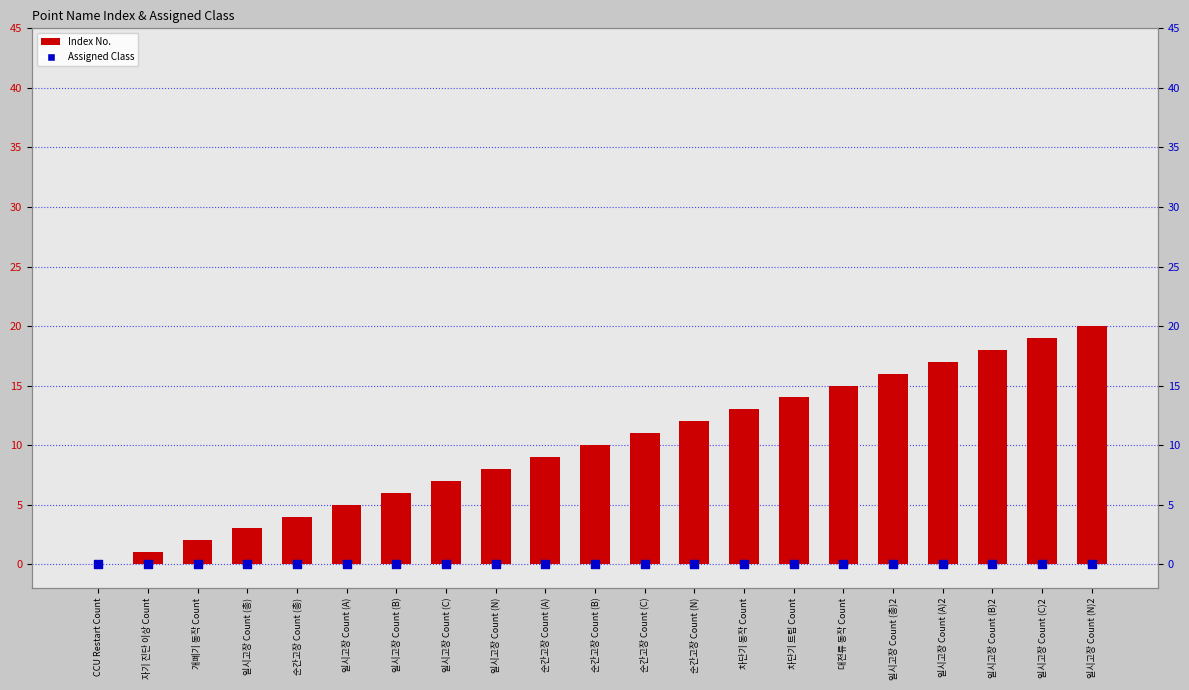

At how many categories does at least one series exceed 16?

4